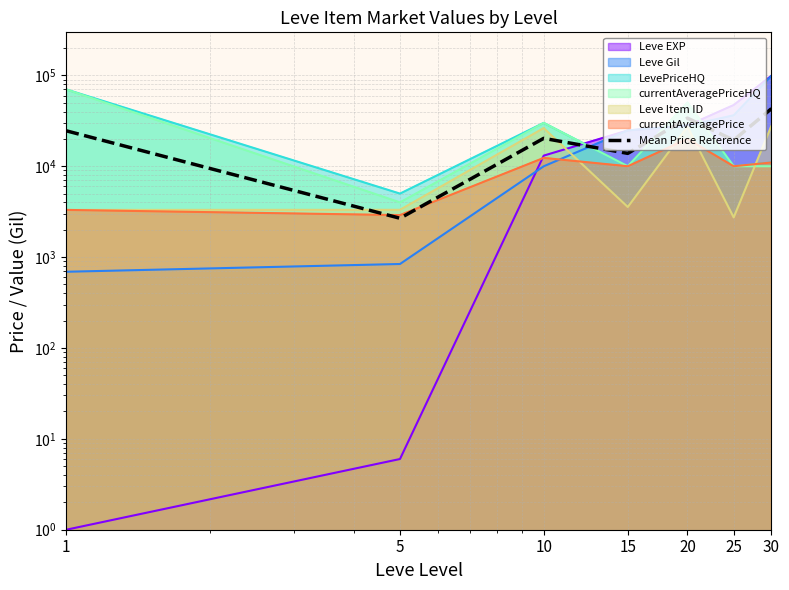

What is the change in value from 15 to 20?

+20008.2